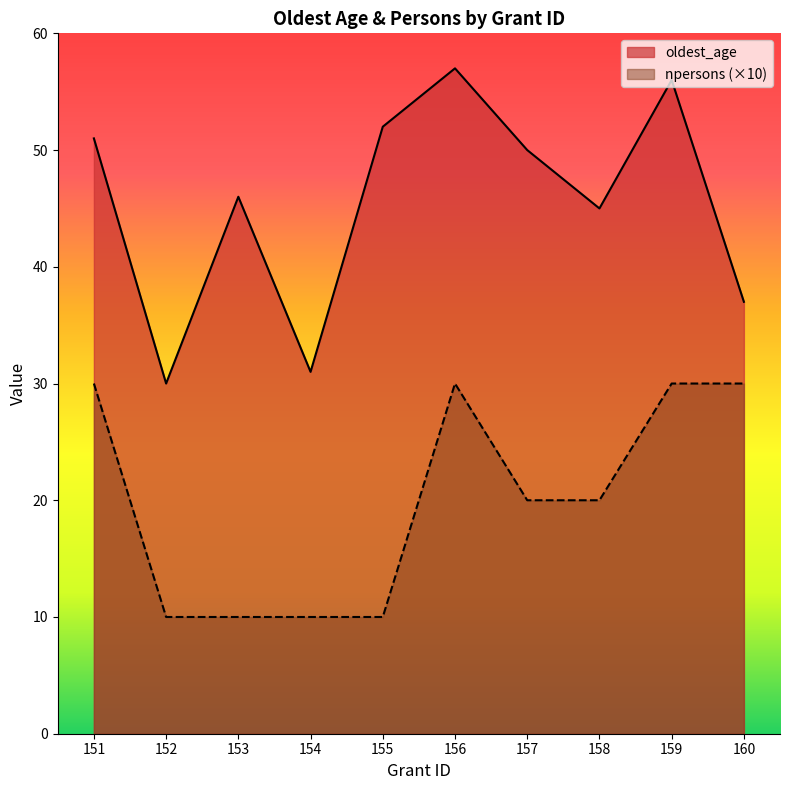

True or false: oldest_age and npersons cross at least once.

False